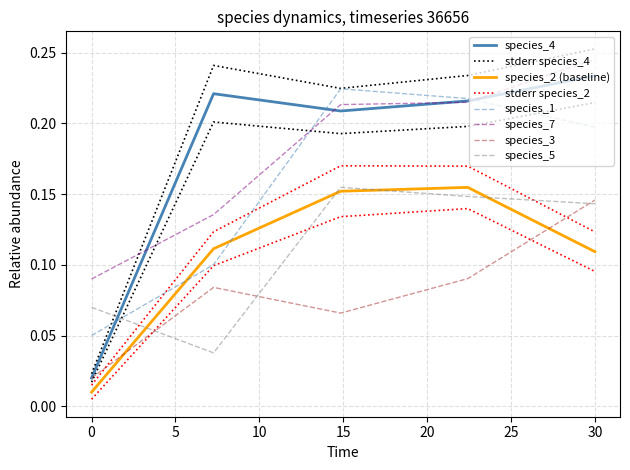

How many times do species_5 and species_1 cross each other?

1